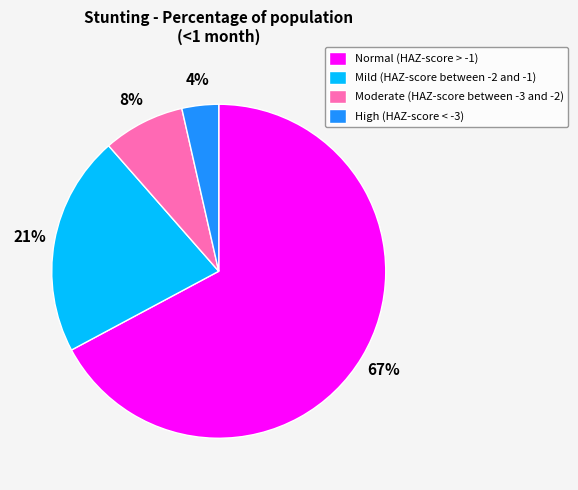

What percentage is the High (HAZ-score < -3) slice, to the nearest percent?

4%